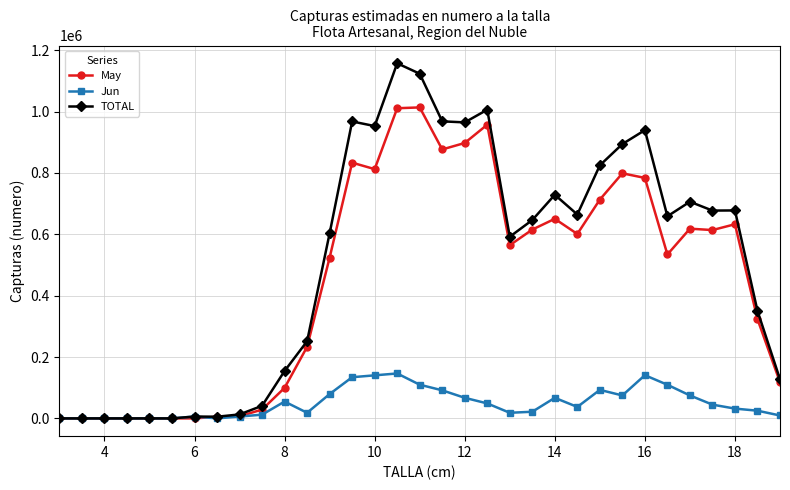

What is the maximum value for May?

1013603.7